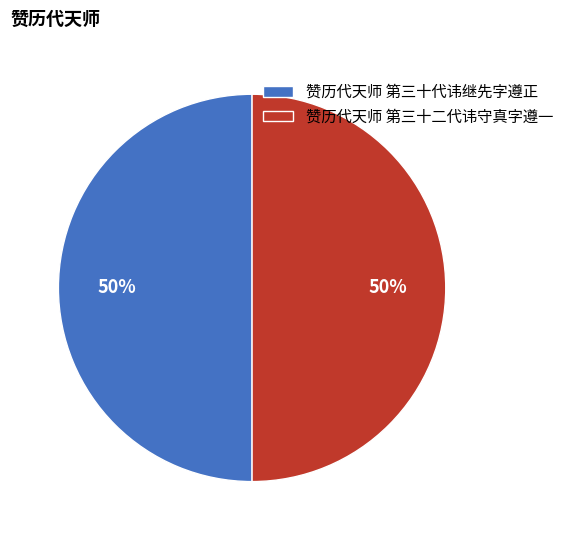

Is it true that 赞历代天师 第三十二代讳守真字遵一 is 62% of the pie?

False